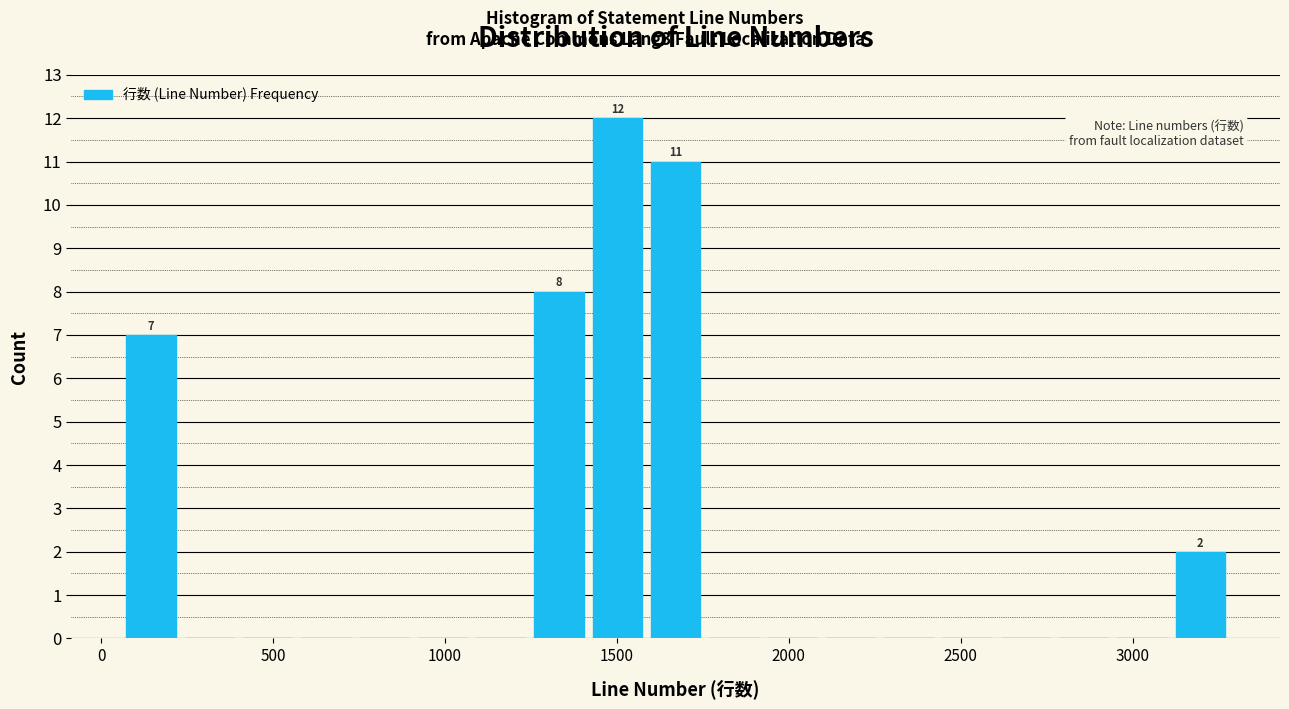

Around what value on the x-axis is the tallest bar? Give the approximate position of its centre, as read against the axis.

1500